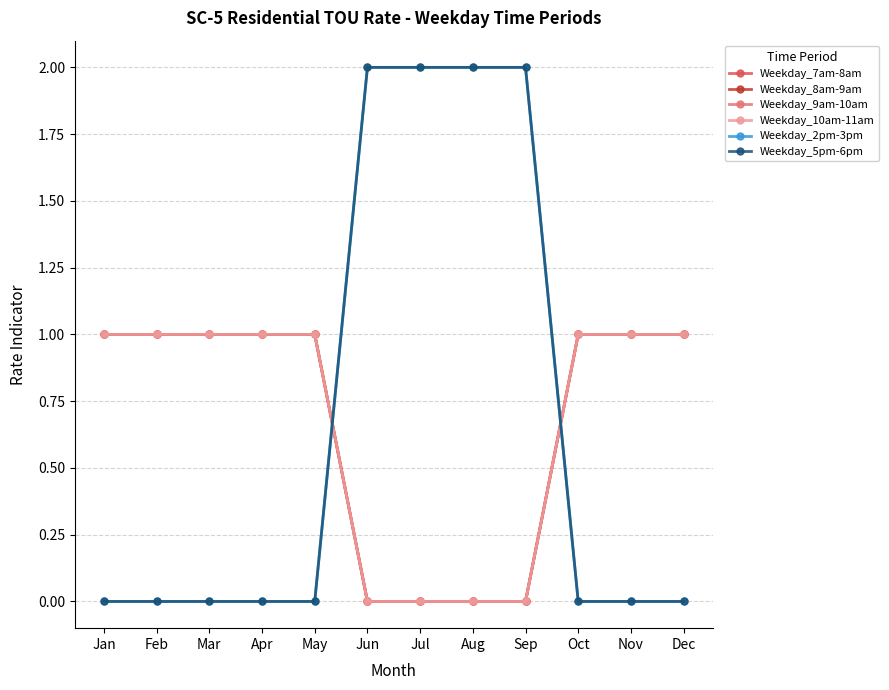

Rank the categories by Weekday_5pm-6pm value from highest to lowest.

Jun, Jul, Aug, Sep, Jan, Feb, Mar, Apr, May, Oct, Nov, Dec